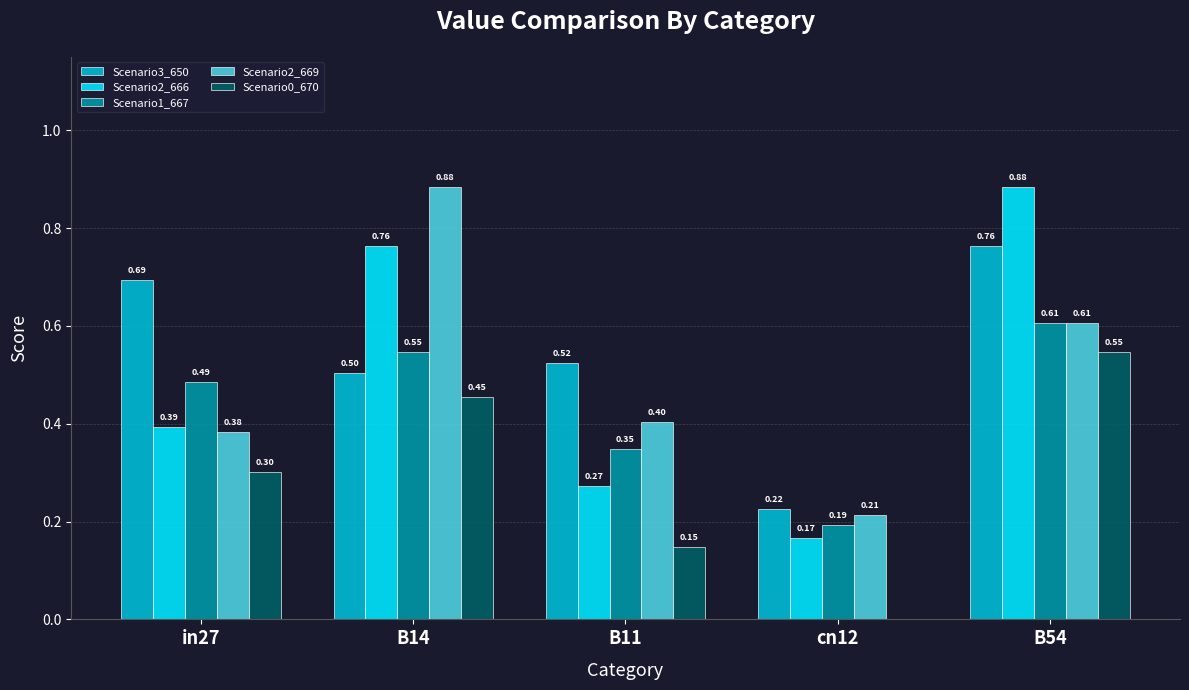

Which series has the largest total across all categories?

Scenario3_650